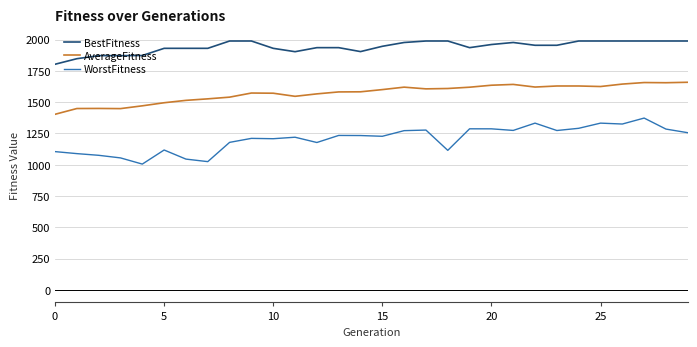

Which series has the widest spread of values?

WorstFitness